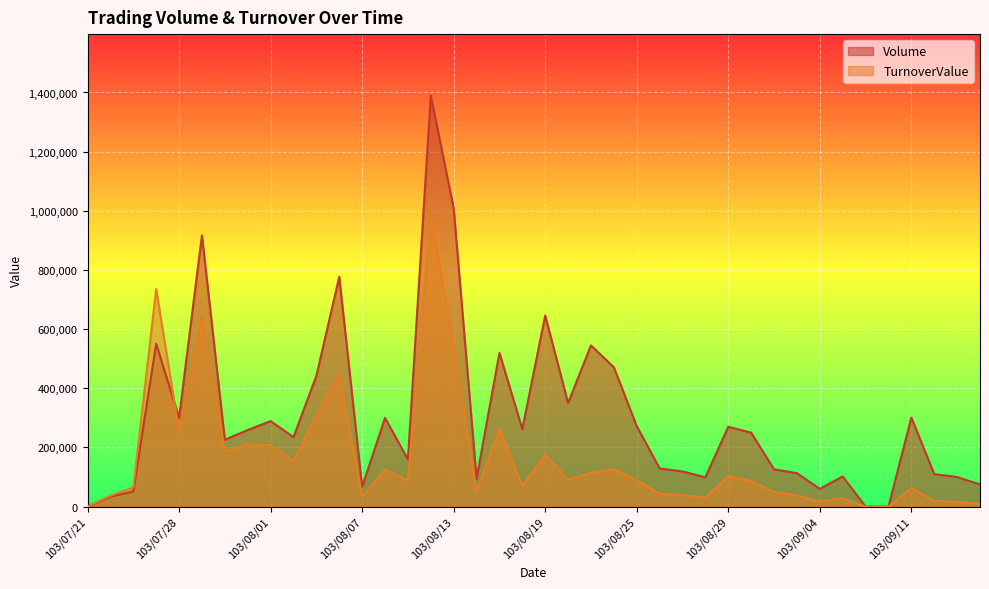

What is the difference between the maximum and minimum values in the TurnoverValue series?

981760